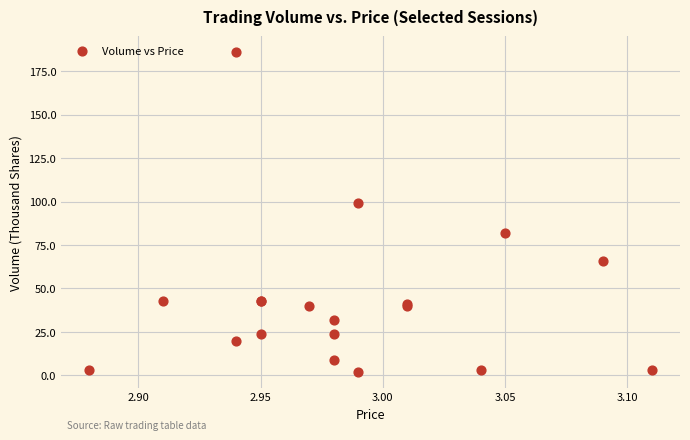

What Y value in the scatter plot is closest to 94?

99